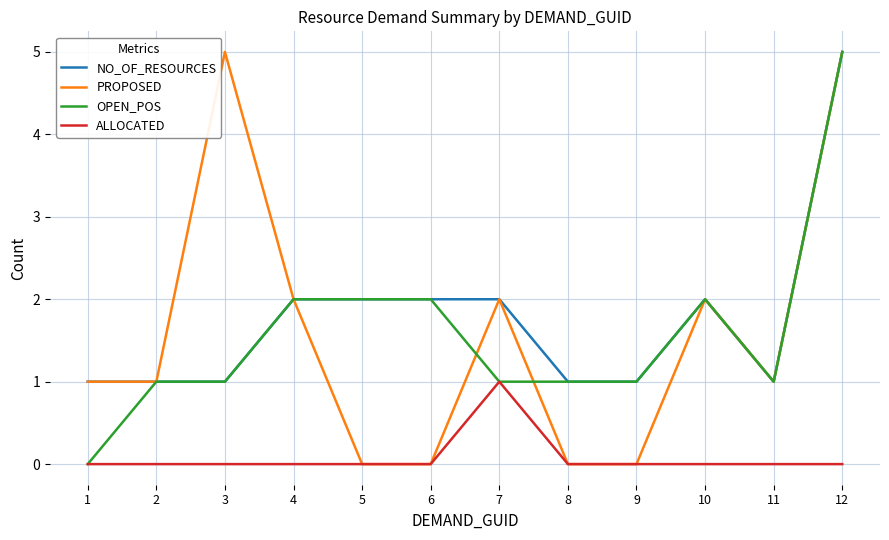

What is the difference between the PROPOSED values at 4 and 6?

2